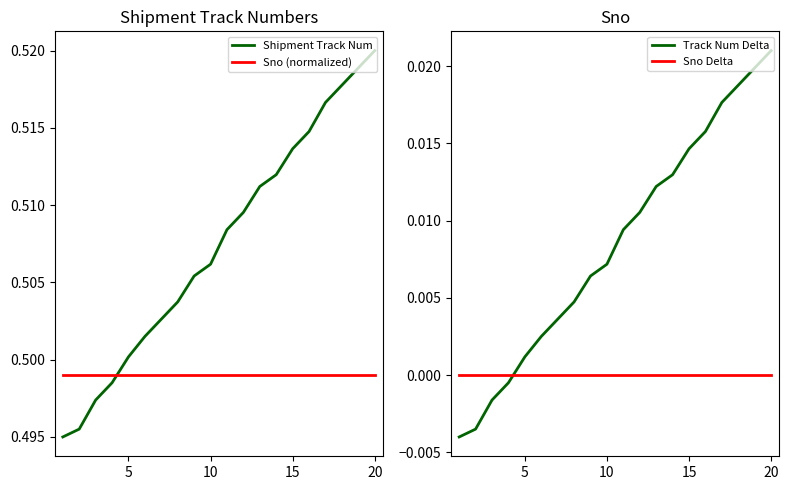

How many times do Shipment Track Num and Sno (normalized) cross each other?

1